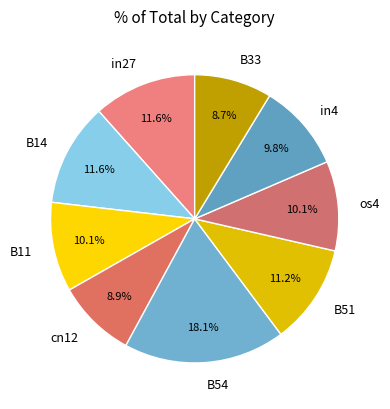

The os4 slice represents 1% of the pie. True or false?

False